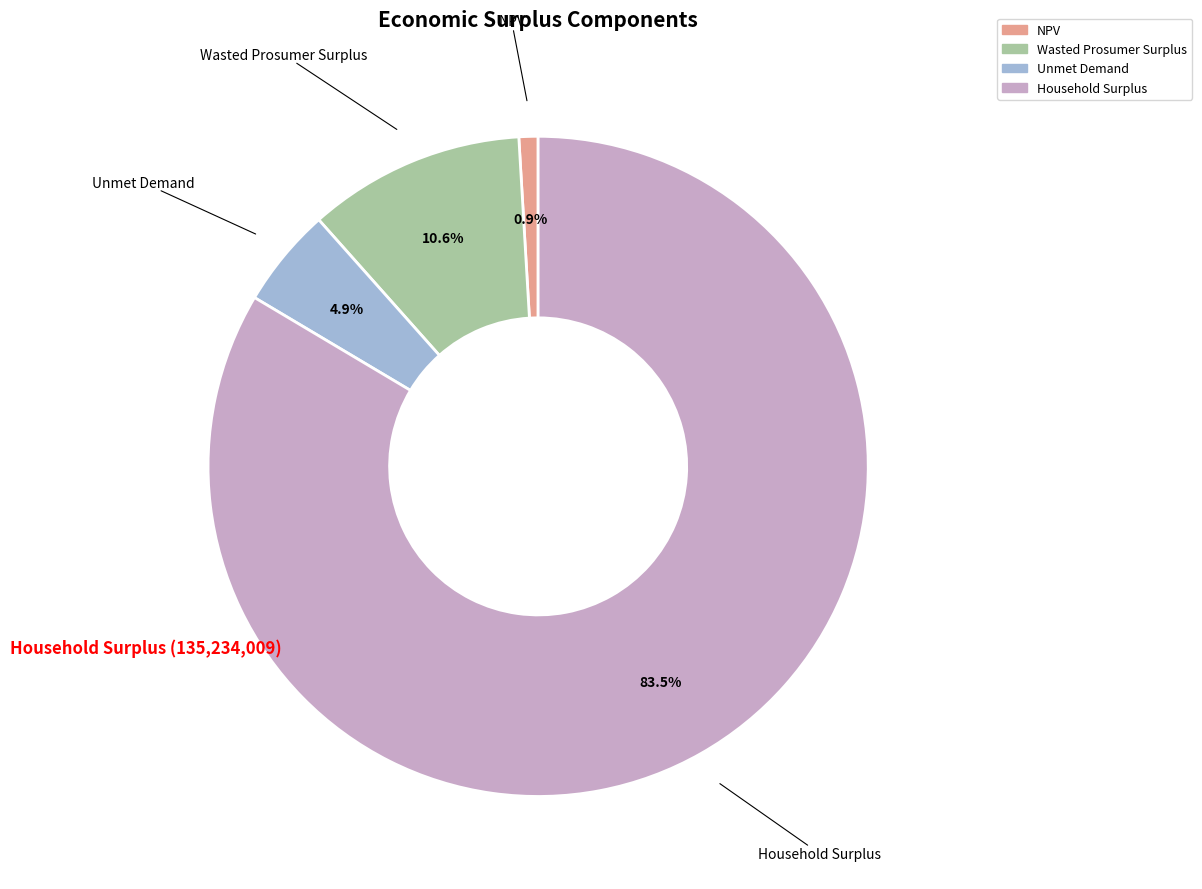

What is the largest slice in the pie chart?

Household Surplus